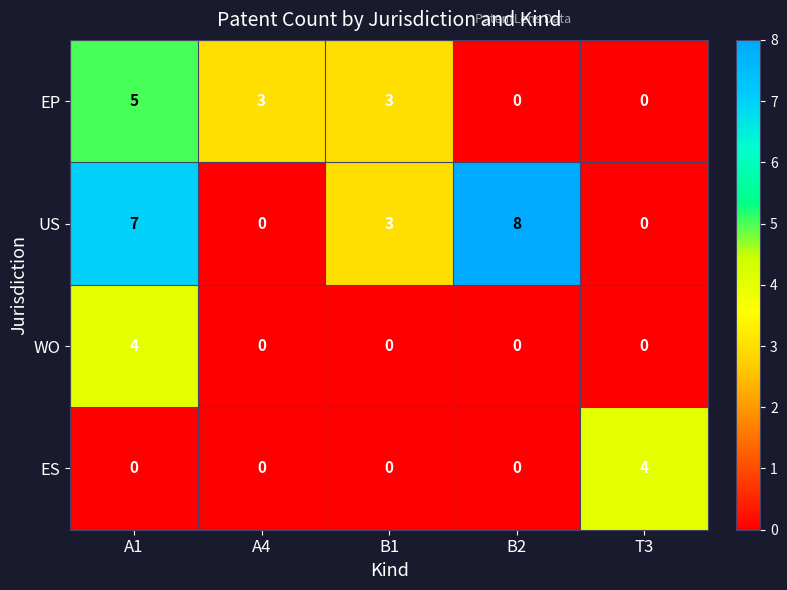

What is the total value across all series at A4?

3